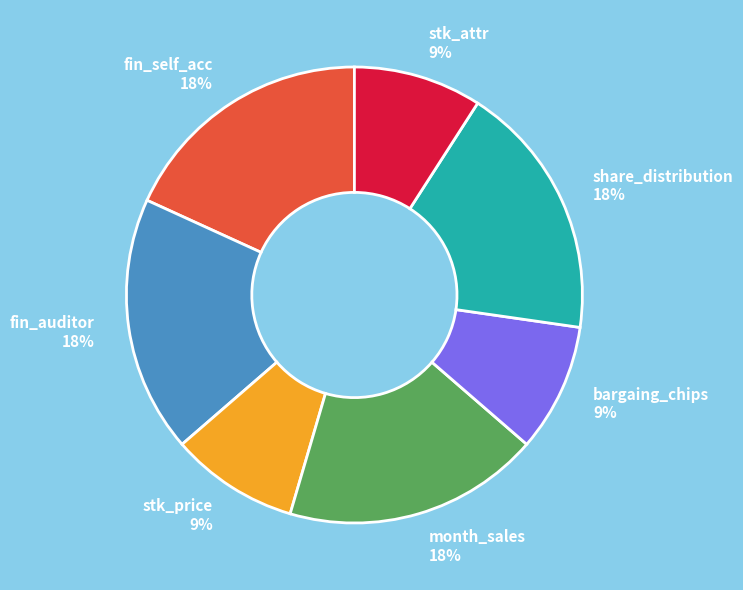

How many slices are in this pie chart?

7